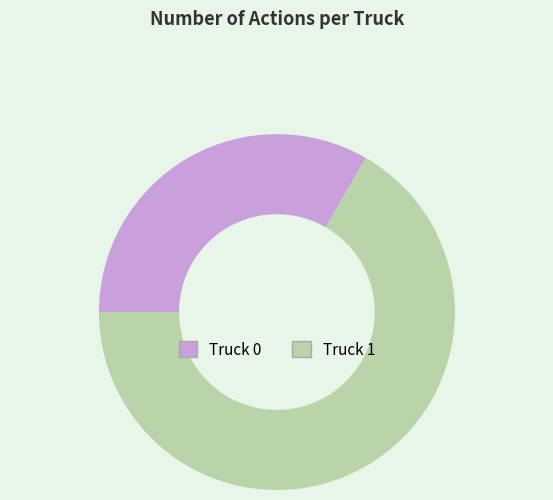

Which category accounts for the majority?

Truck 1